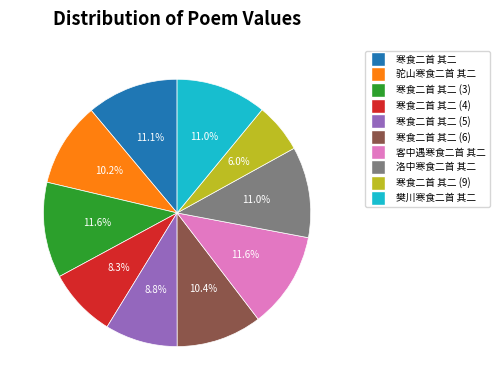

How many segments does this pie chart have?

10